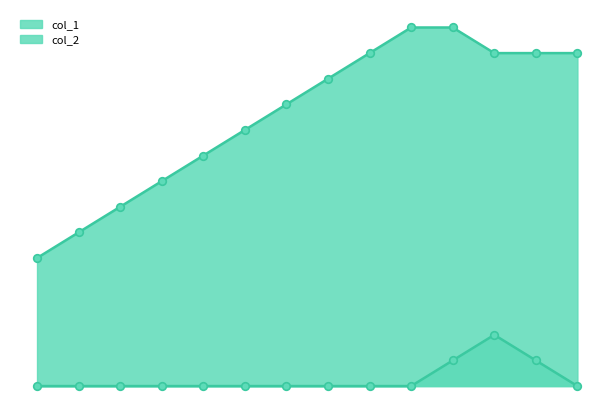

What are all the series names shown in the legend?

col_1, col_2